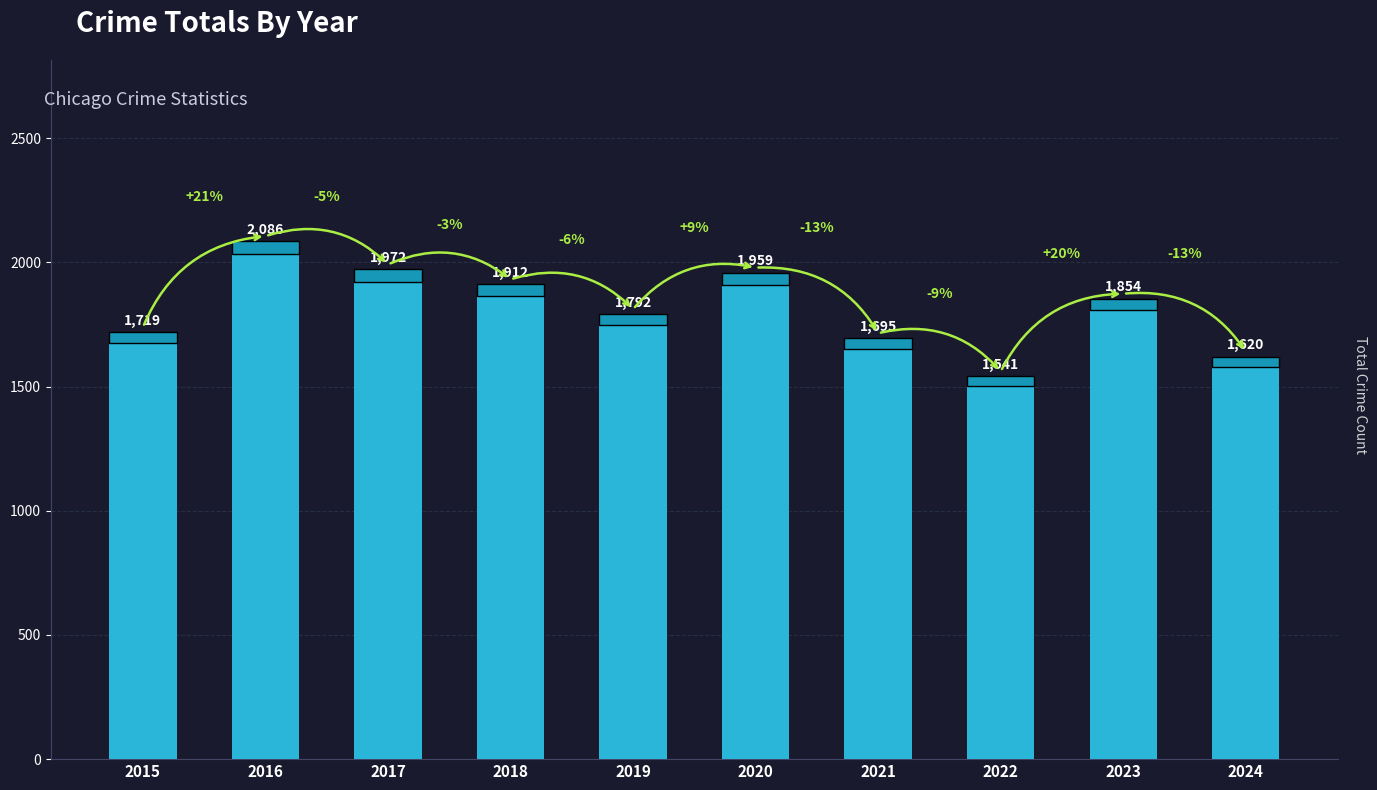

The value at 2016 is 488. True or false?

False